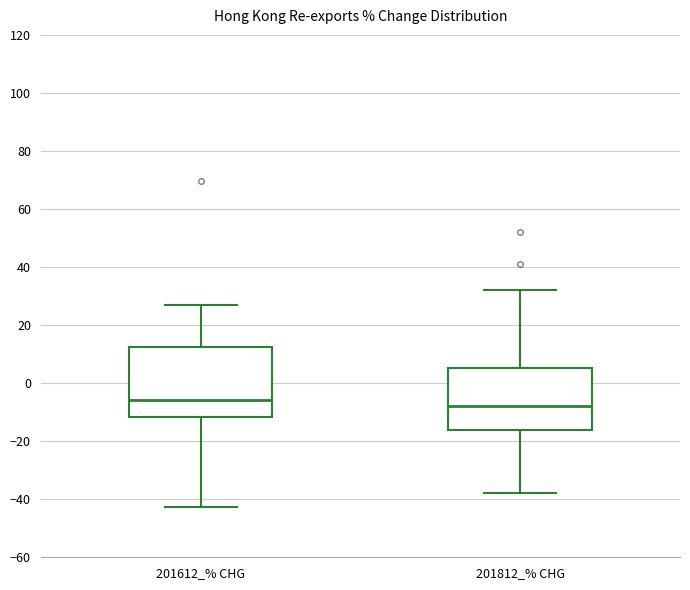

Where does the median line of the box for 201612_% CHG sit on the y-axis? The values are not printed on the chart, so give them approximately, as read against the axis.

-6